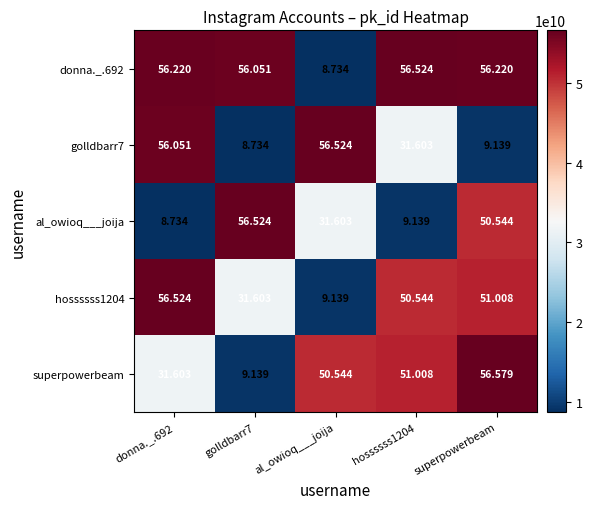

At which label is donna._.692 closest to 32?

al_owioq___joija